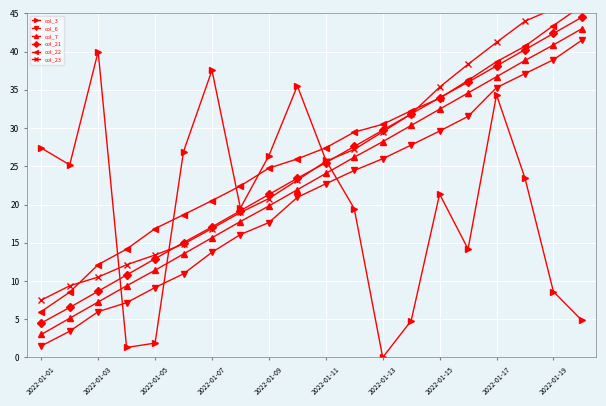

True or false: col_7 has more than 1 points higher than both neighbors.

False